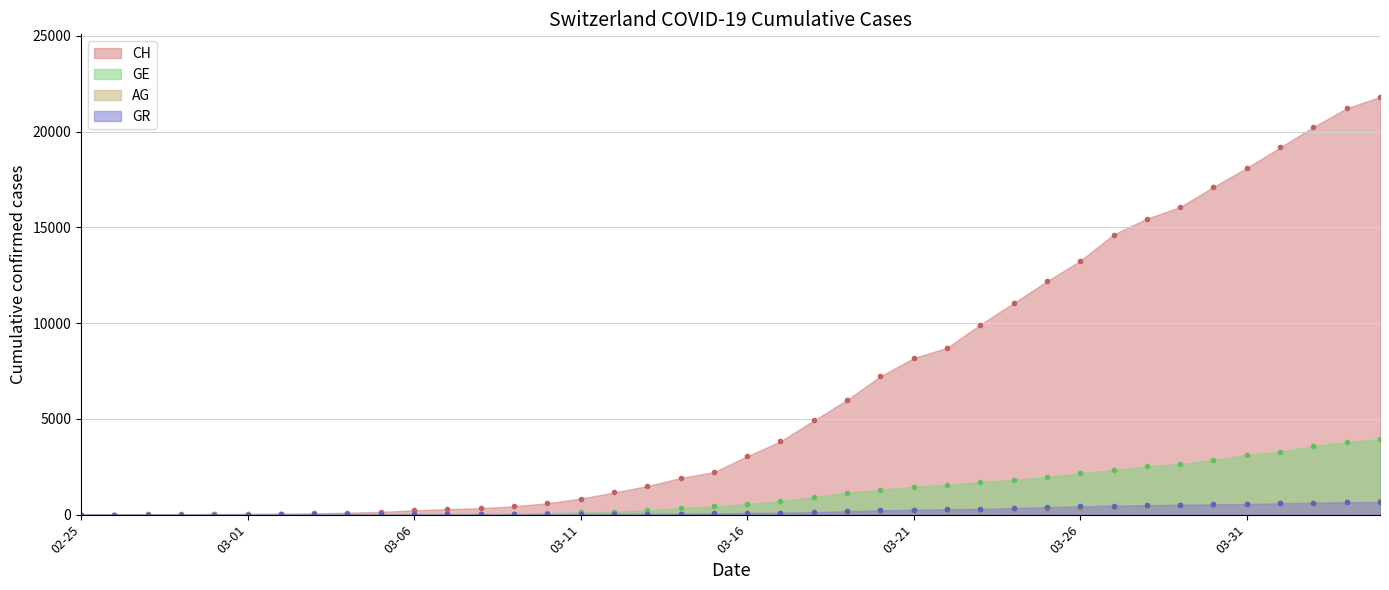

True or false: CH (points) and GR (points) cross at least once.

False